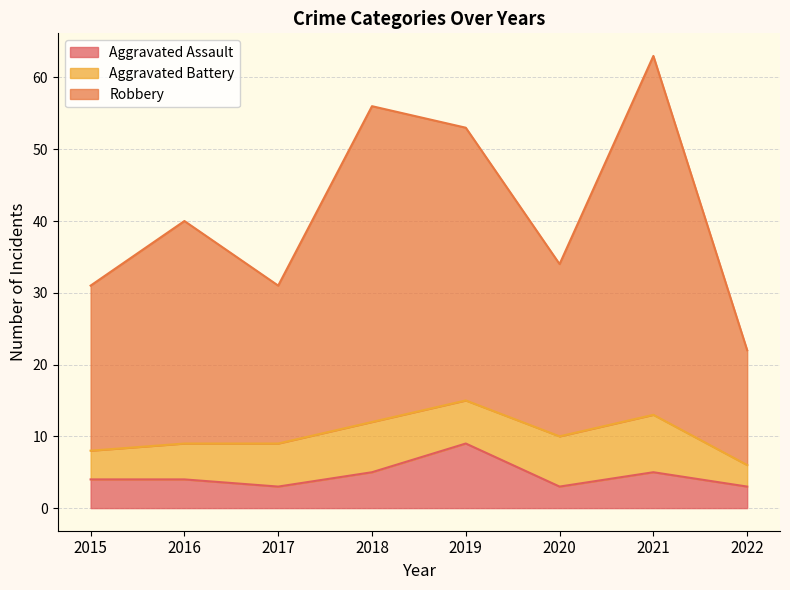

The Aggravated Assault series shows 5 at 2018. True or false?

True